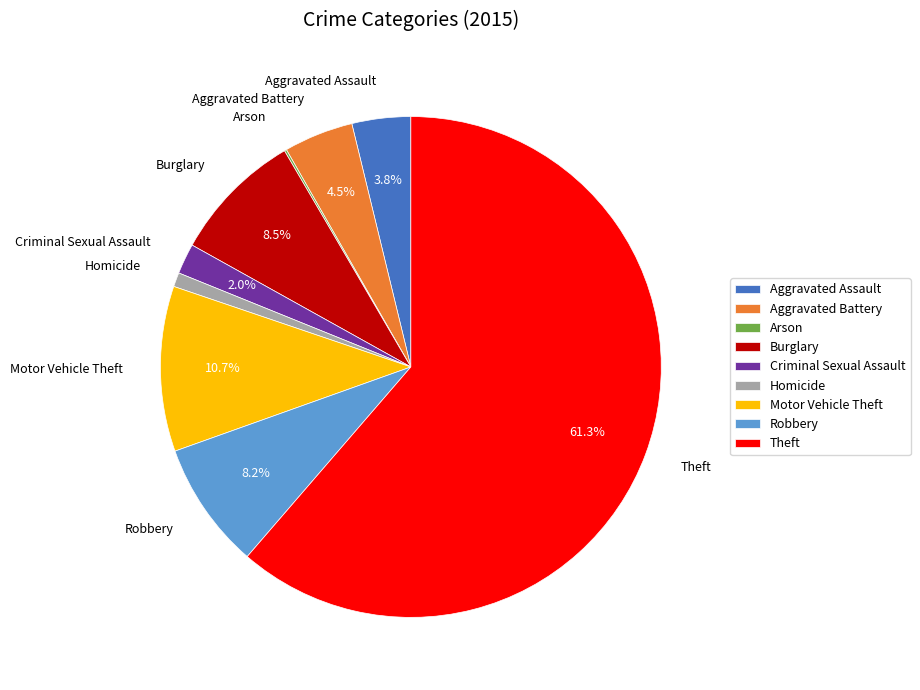

To the nearest percent, what is the average slice percentage?

11%